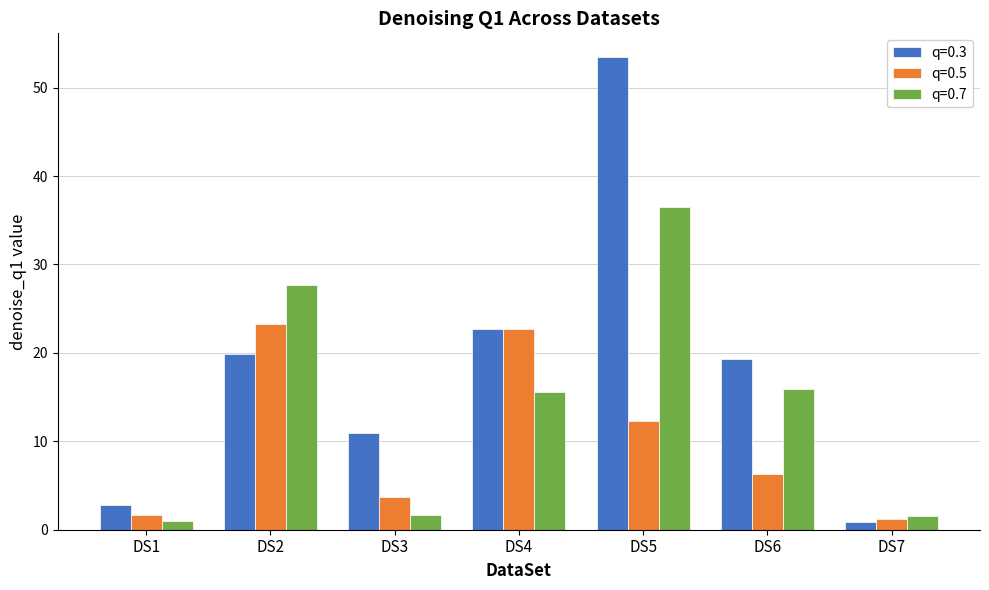

What is the difference between the highest and lowest values at DS2?

7.7